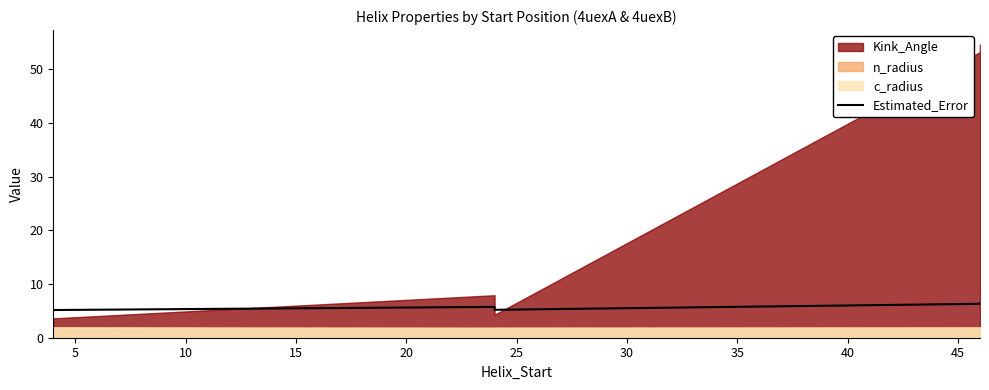

What value does the data have at 25?

6.4